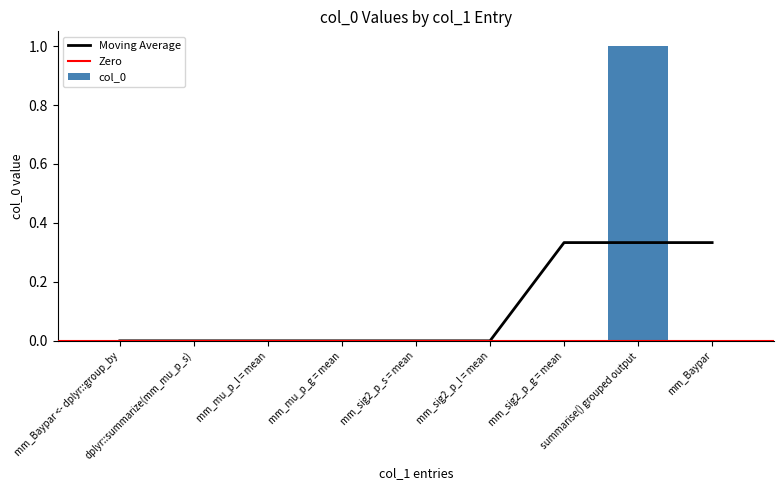

Between mm_Baypar and dplyr::summarize(mm_mu_p_s), which is larger?

mm_Baypar